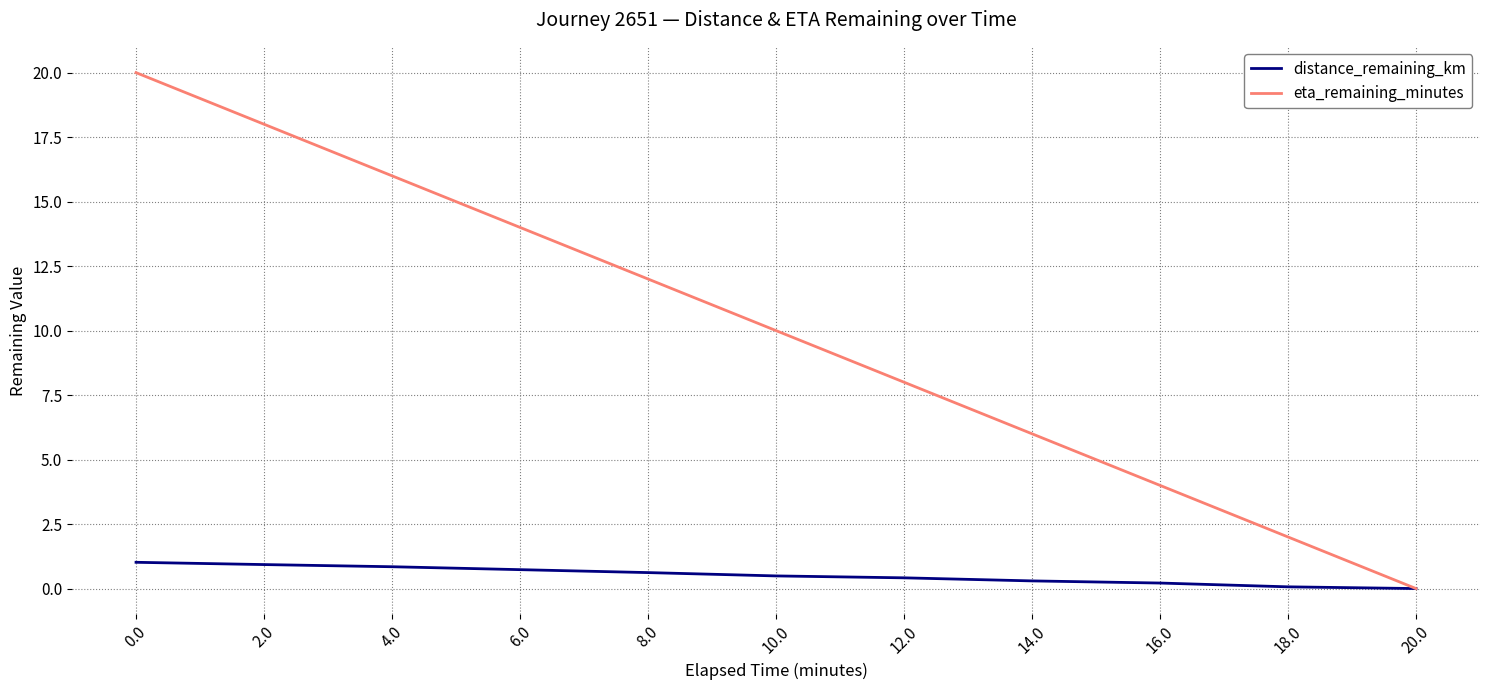

What is the total value across all series at 0.0?

21.0